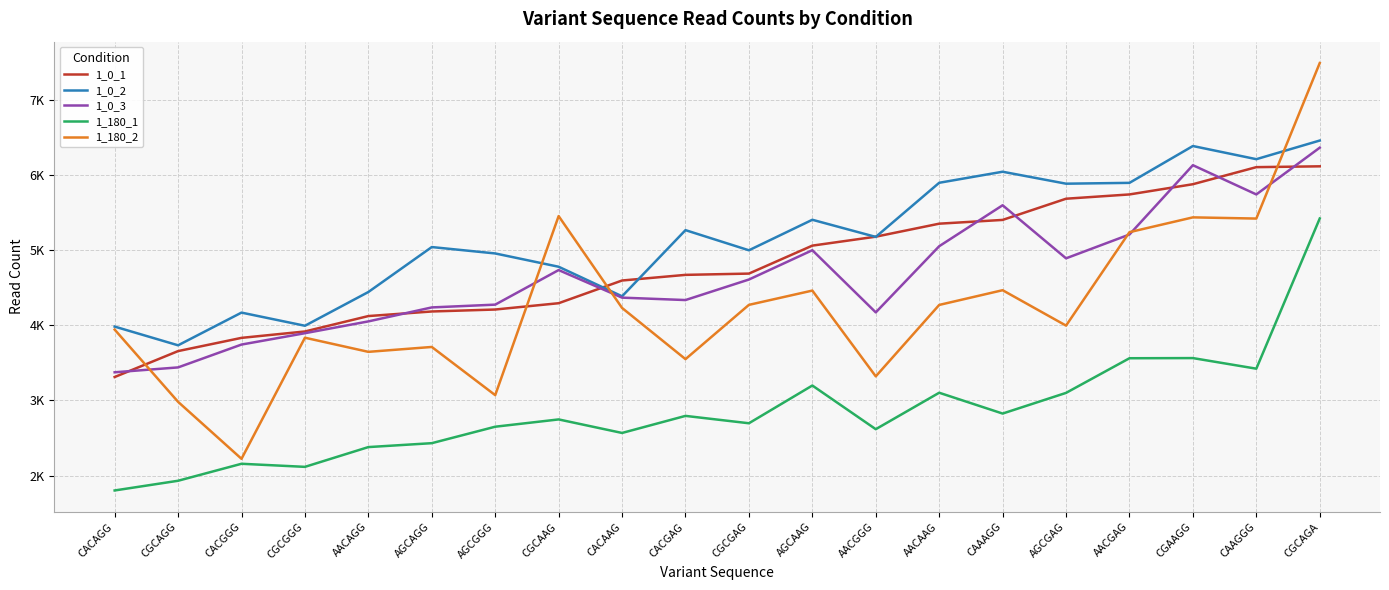

List the labels in order of 1_0_3 value, smallest first.

CACAGG, CGCAGG, CACGGG, CGCGGG, AACAGG, AACGGG, AGCAGG, AGCGGG, CACGAG, CACAAG, CGCGAG, CGCAAG, AGCGAG, AGCAAG, AACAAG, AACGAG, CAAAGG, CAAGGG, CGAAGG, CGCAGA